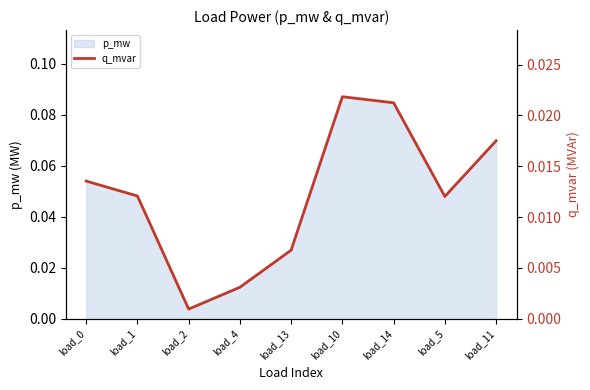

Which has a higher value, load_11 or load_4?

load_11